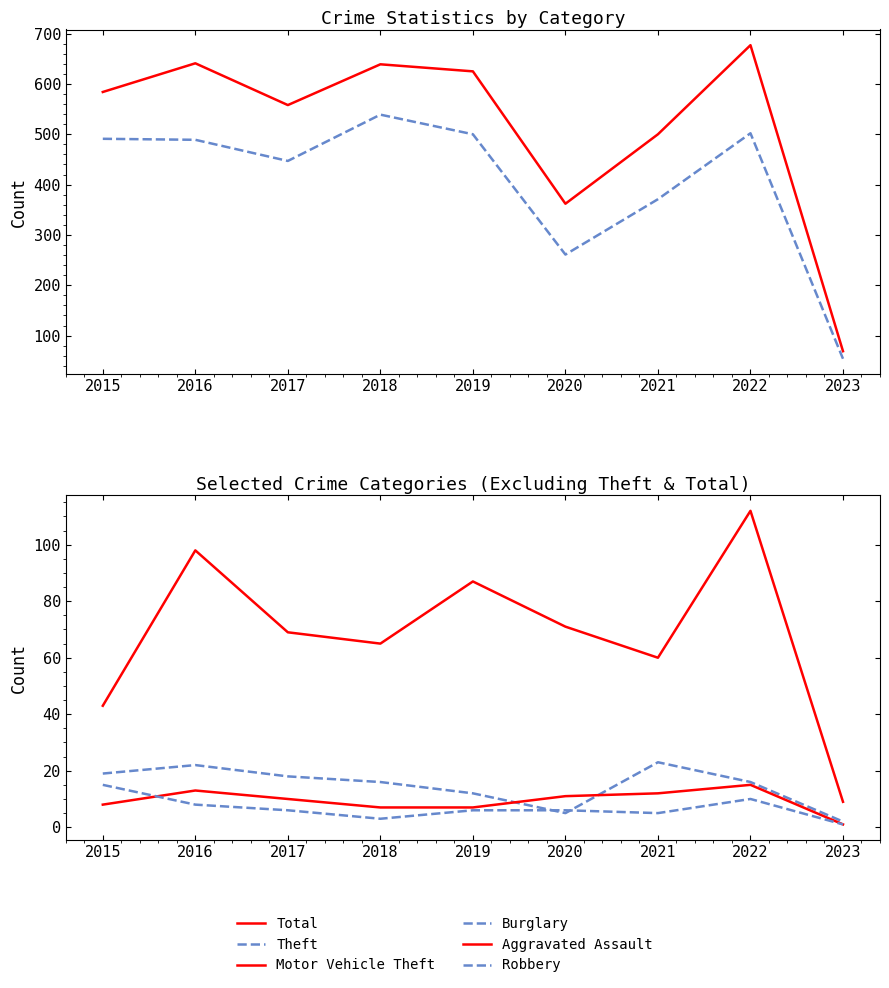

True or false: Theft and Robbery cross at least once.

False